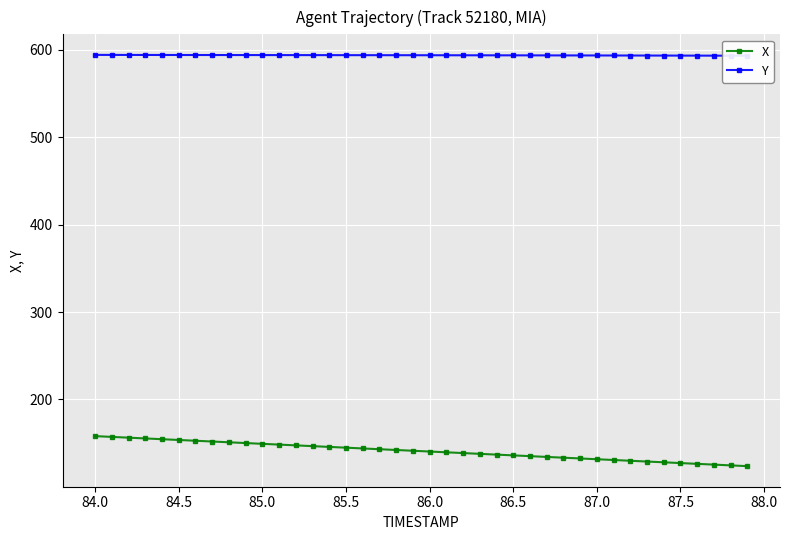

The value of X at 86.0 is 140.4. True or false?

True